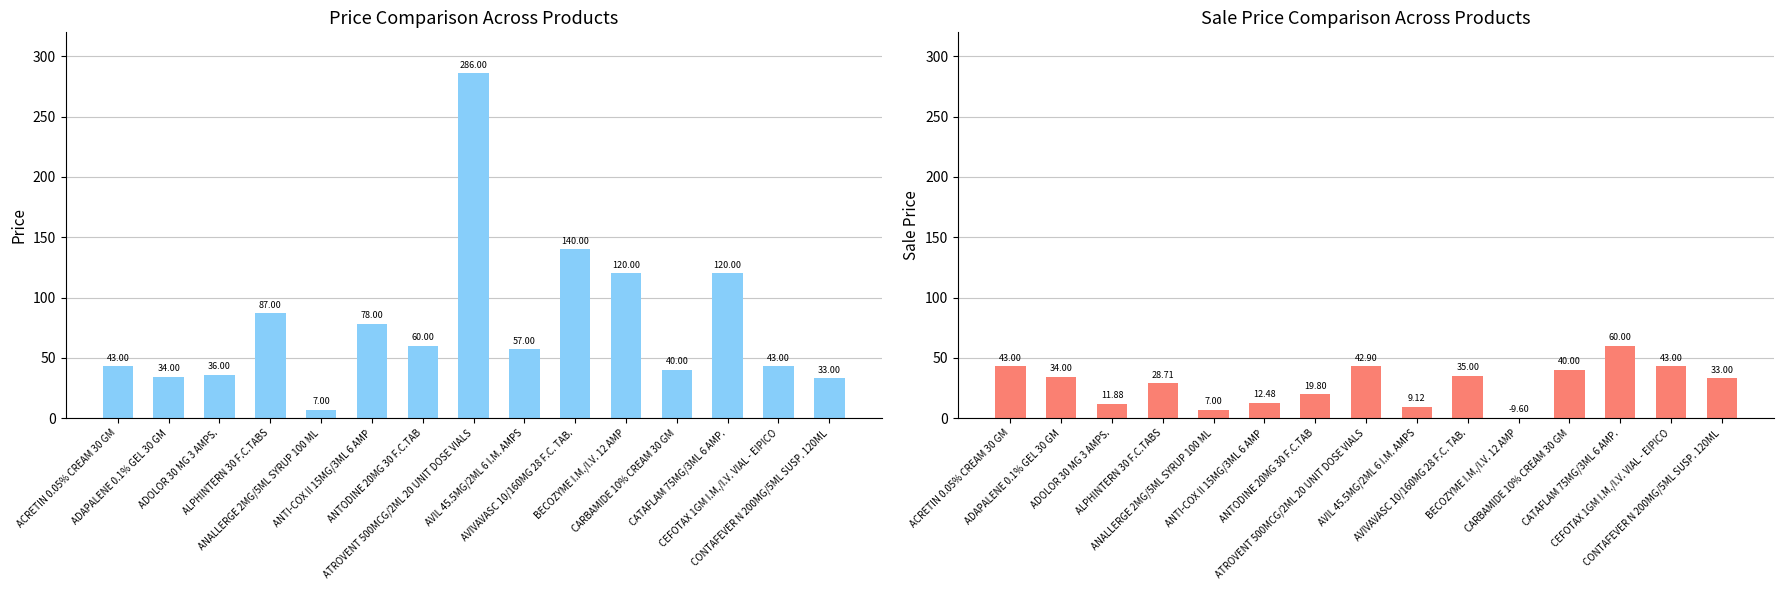

What are all the series names shown in the legend?

Price, Sale Price